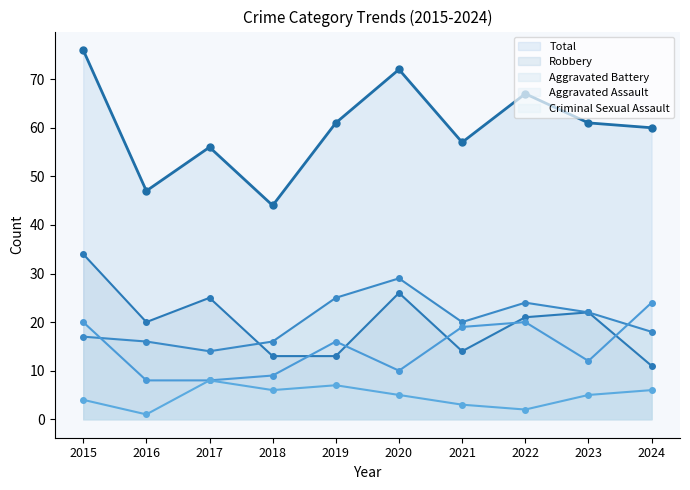

What is the difference between the Total values at 2015 and 2017?

20